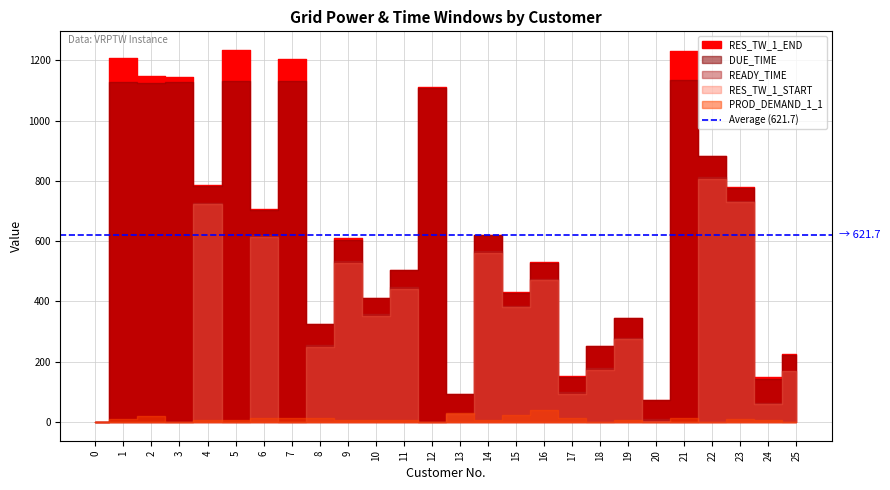

Which series changed the most between 16 and 22?

DUE_TIME